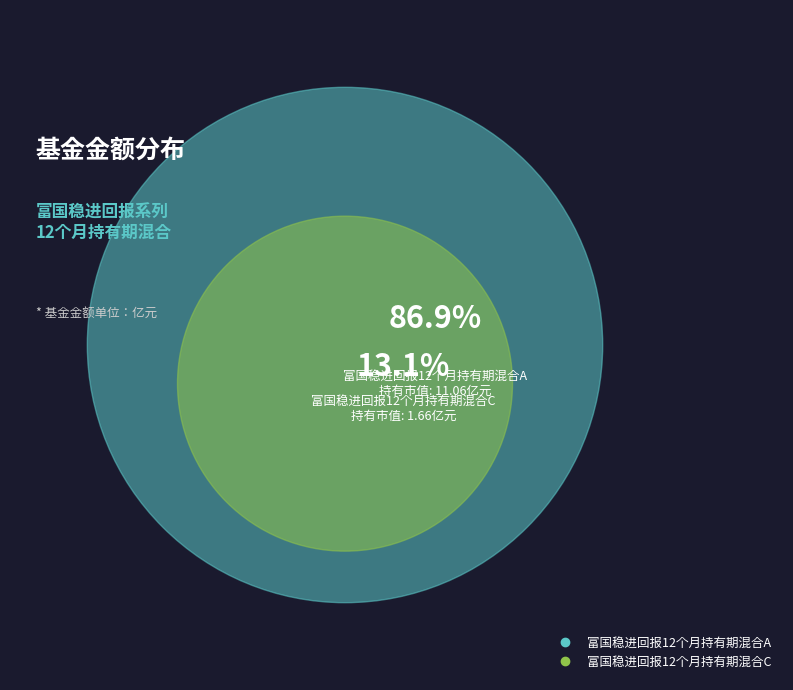

Rank the categories by value from lowest to highest.

富国稳进回报12个月持有期混合C, 富国稳进回报12个月持有期混合A